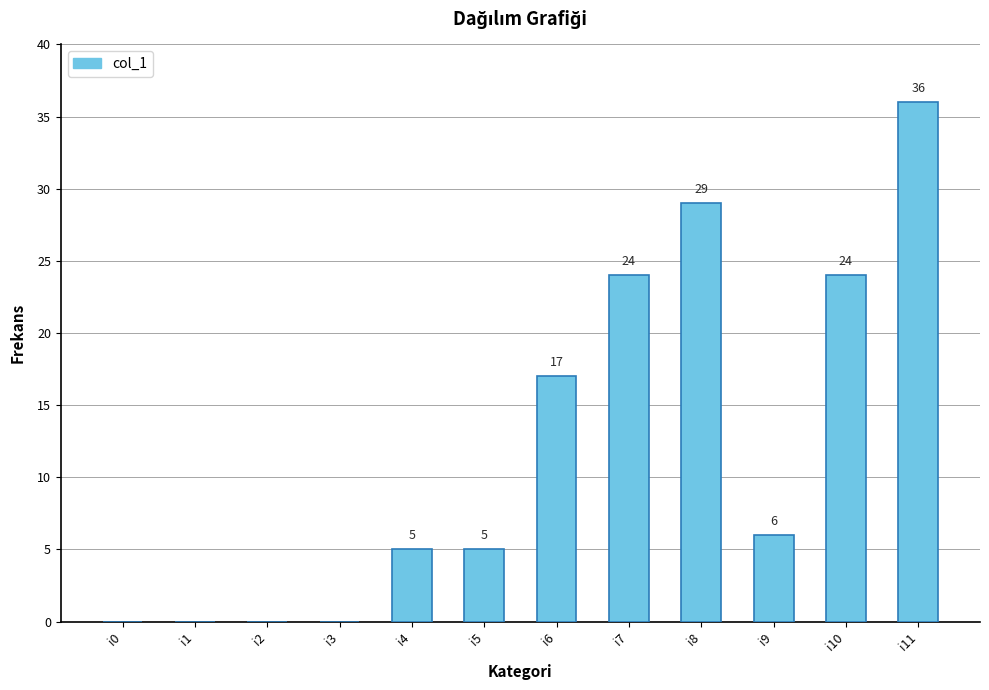

Read the value at i5.

5